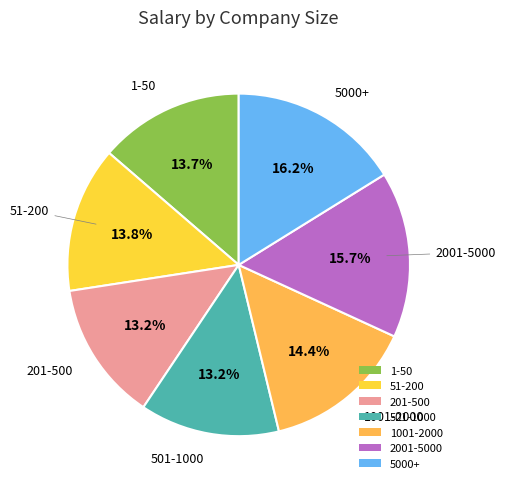

What percentage do 1-50 and 201-500 together represent?

26.8%